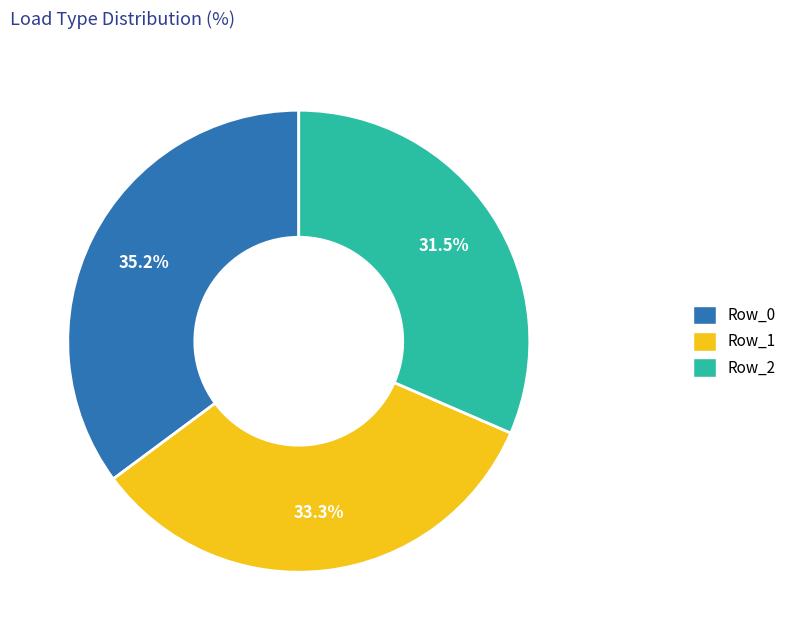

Is there any slice that represents more than half of the pie?

No